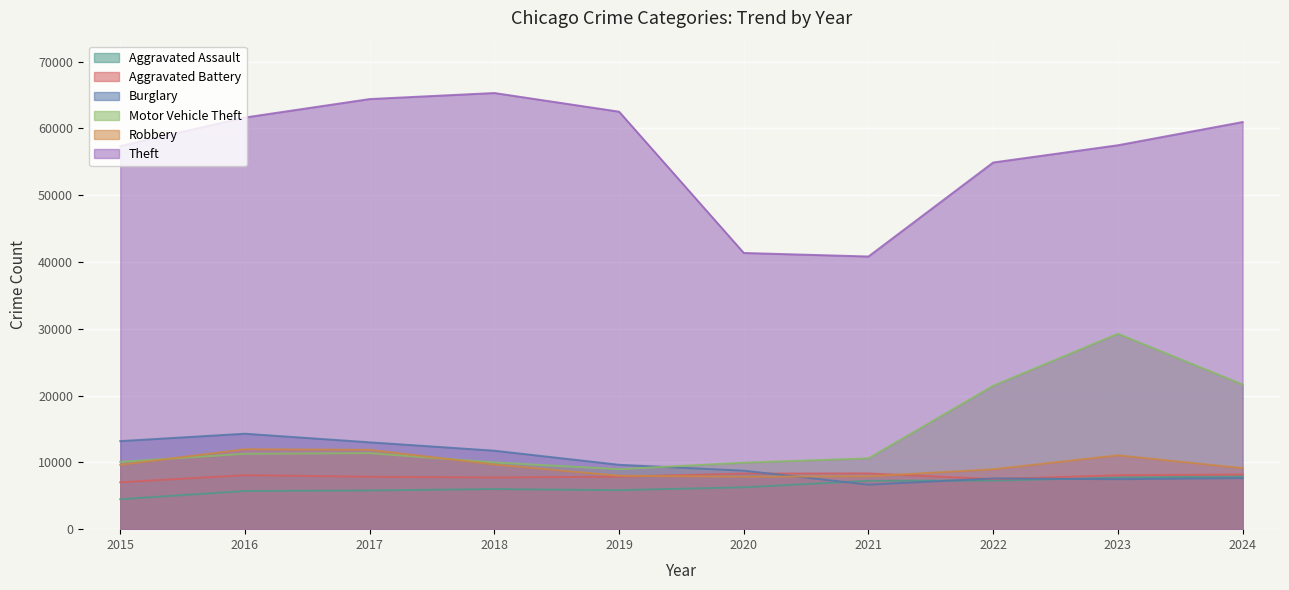

How many lines are shown in the chart?

6